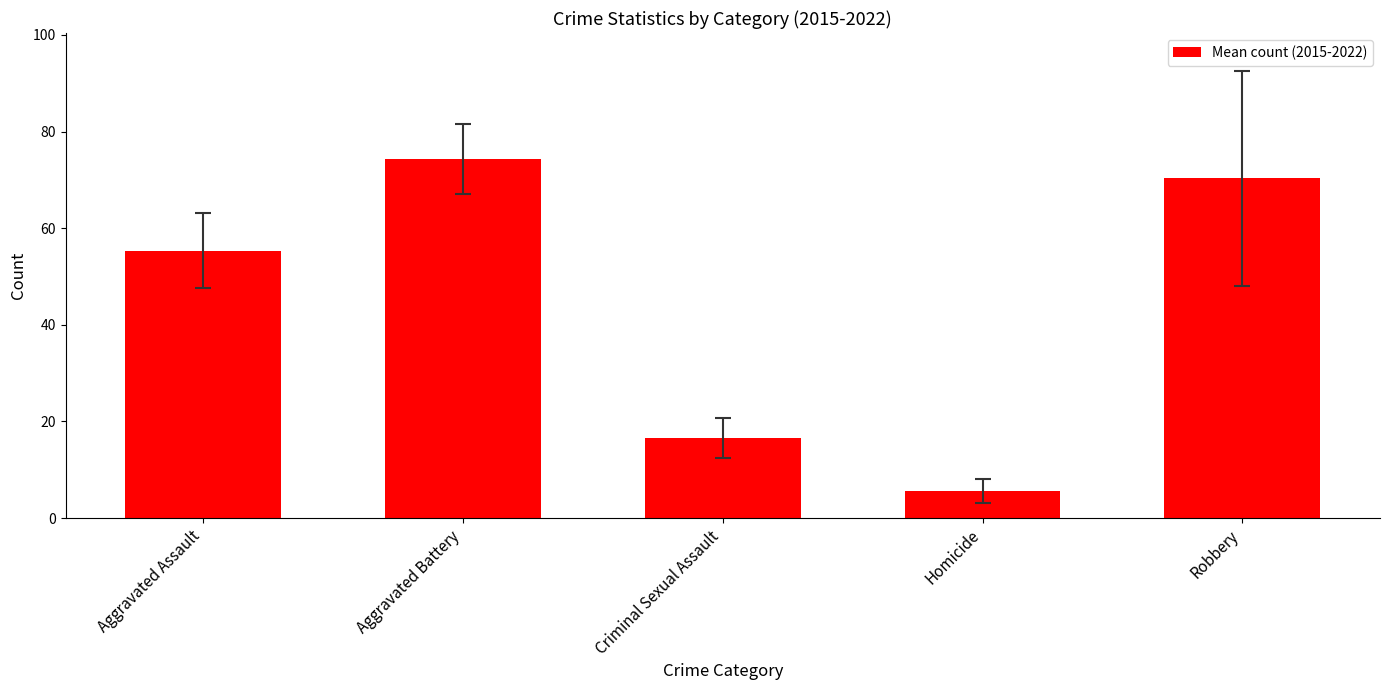

Are the bars grouped side by side (vs. stacked)?

No